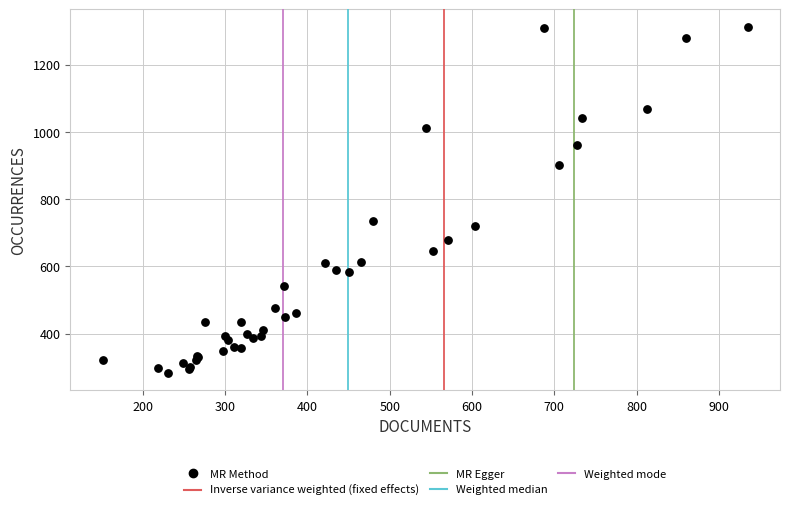

What Y value in the scatter plot is closest to 798?

735